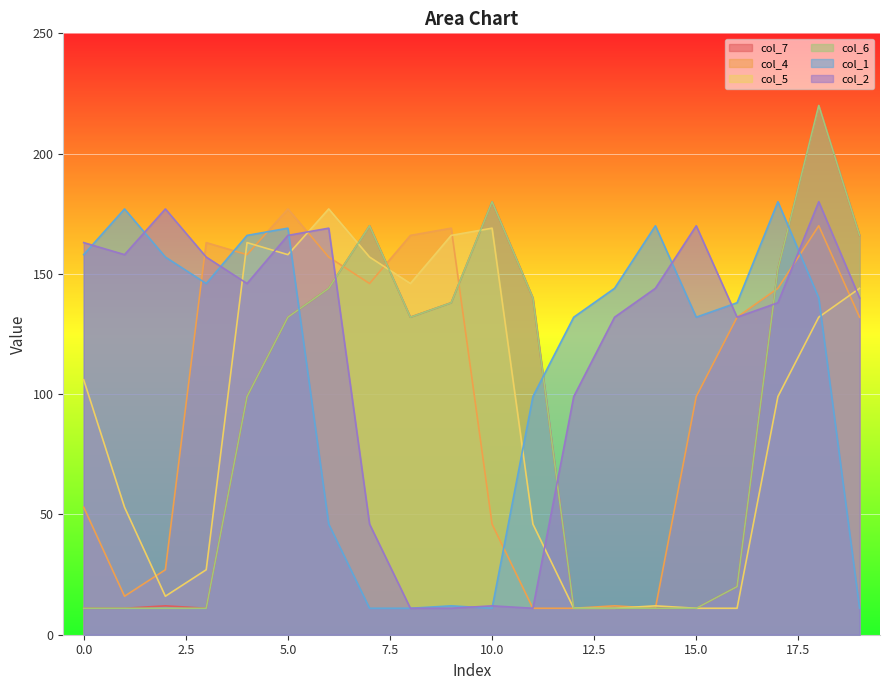

Which has a higher value, 9 or 3?

9